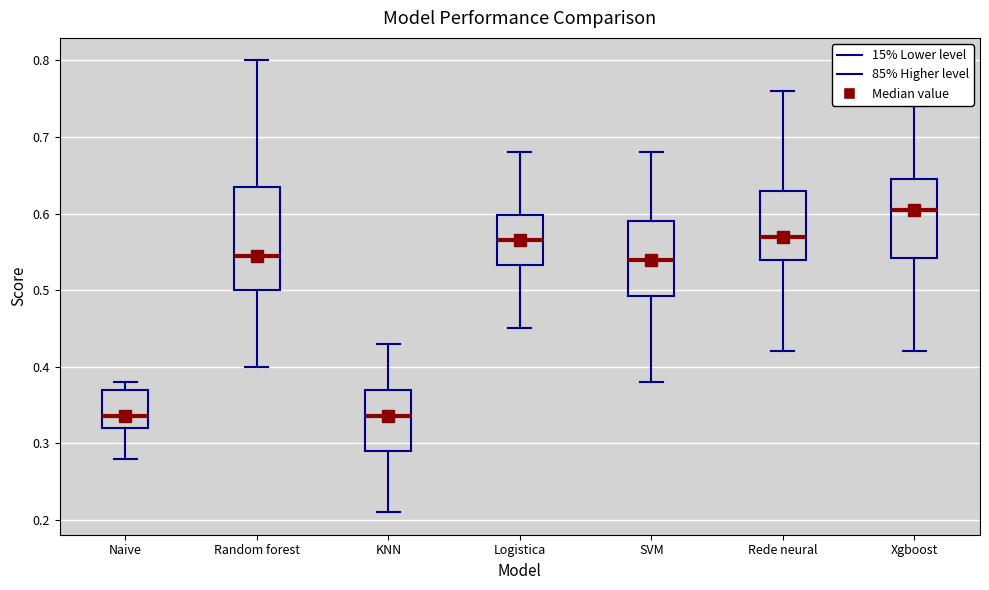

Reading left to right, transcribe this box plot: for each box, give where its median line is, the range the box spans, and where its two whiskers end, as read against the y-axis. The values are not printed on the chart, so give them approximately, as read against the axis.

Naive: median 0.34, box 0.32 to 0.37, whiskers 0.28 to 0.38
Random forest: median 0.55, box 0.50 to 0.64, whiskers 0.40 to 0.80
KNN: median 0.34, box 0.29 to 0.37, whiskers 0.21 to 0.43
Logistica: median 0.57, box 0.53 to 0.60, whiskers 0.45 to 0.68
SVM: median 0.54, box 0.49 to 0.59, whiskers 0.38 to 0.68
Rede neural: median 0.57, box 0.54 to 0.63, whiskers 0.42 to 0.76
Xgboost: median 0.61, box 0.54 to 0.65, whiskers 0.42 to 0.74